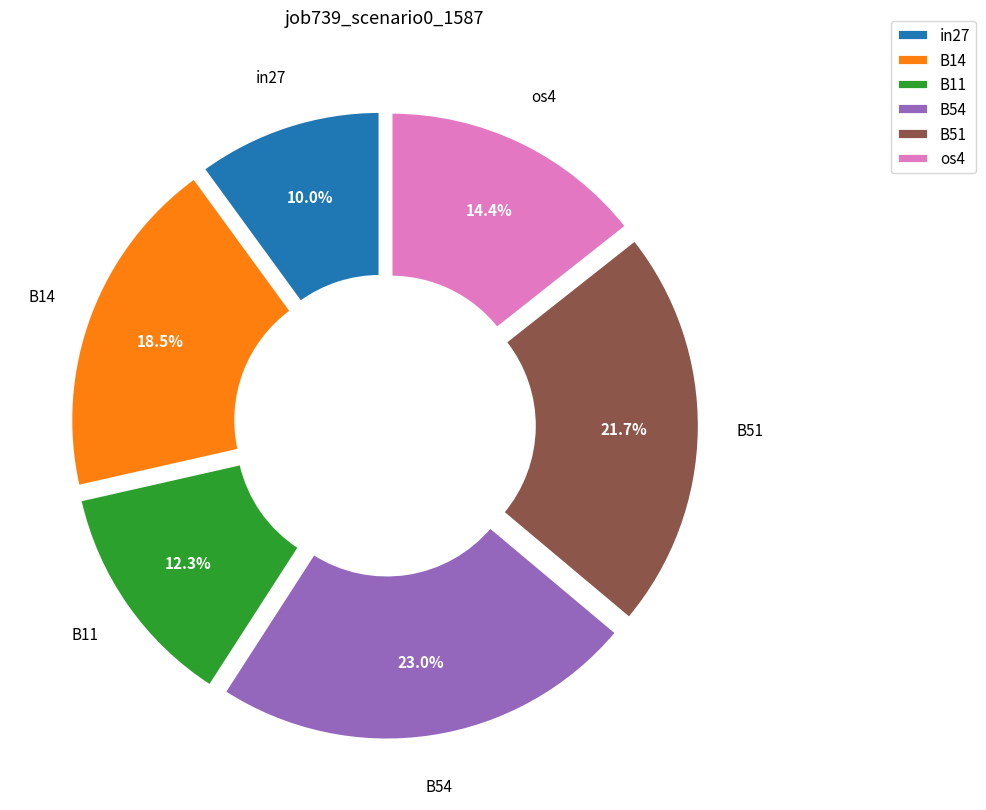

How many slices are in this pie chart?

6